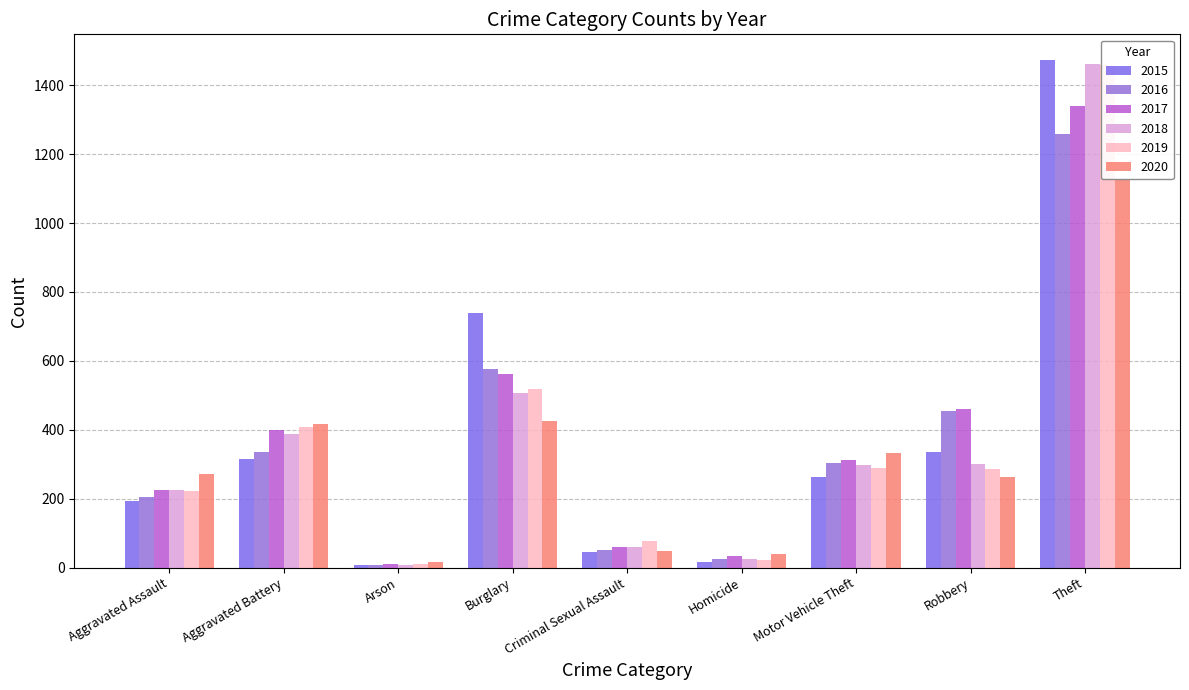

How many values in the 2017 series exceed 312?

4